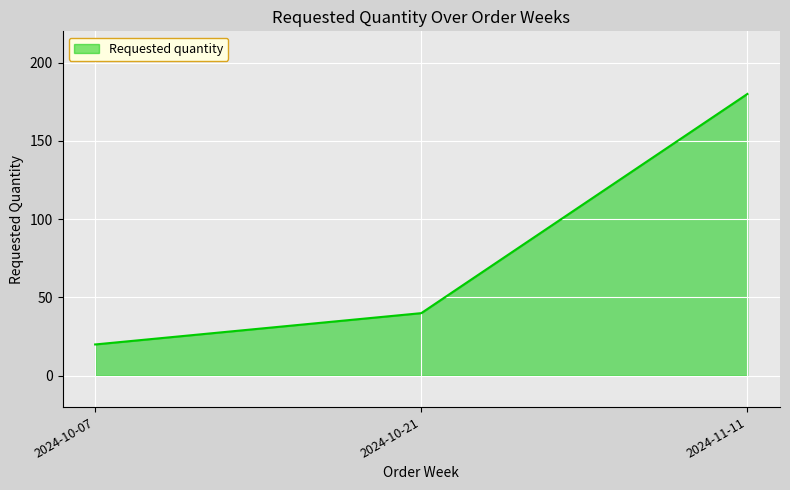

Between 2024-10-21 and 2024-11-11, which is larger?

2024-11-11